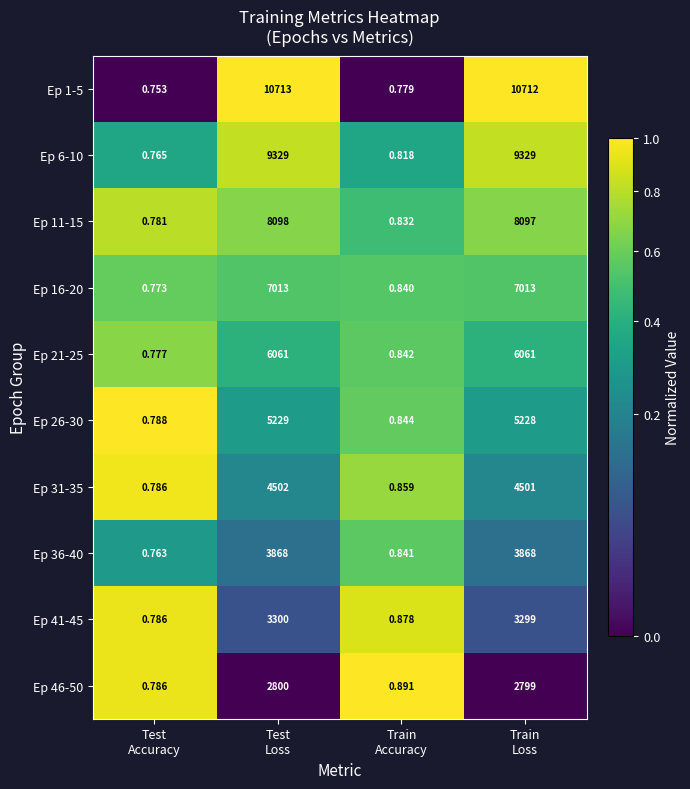

Which series has the widest spread of values?

Ep 1-5